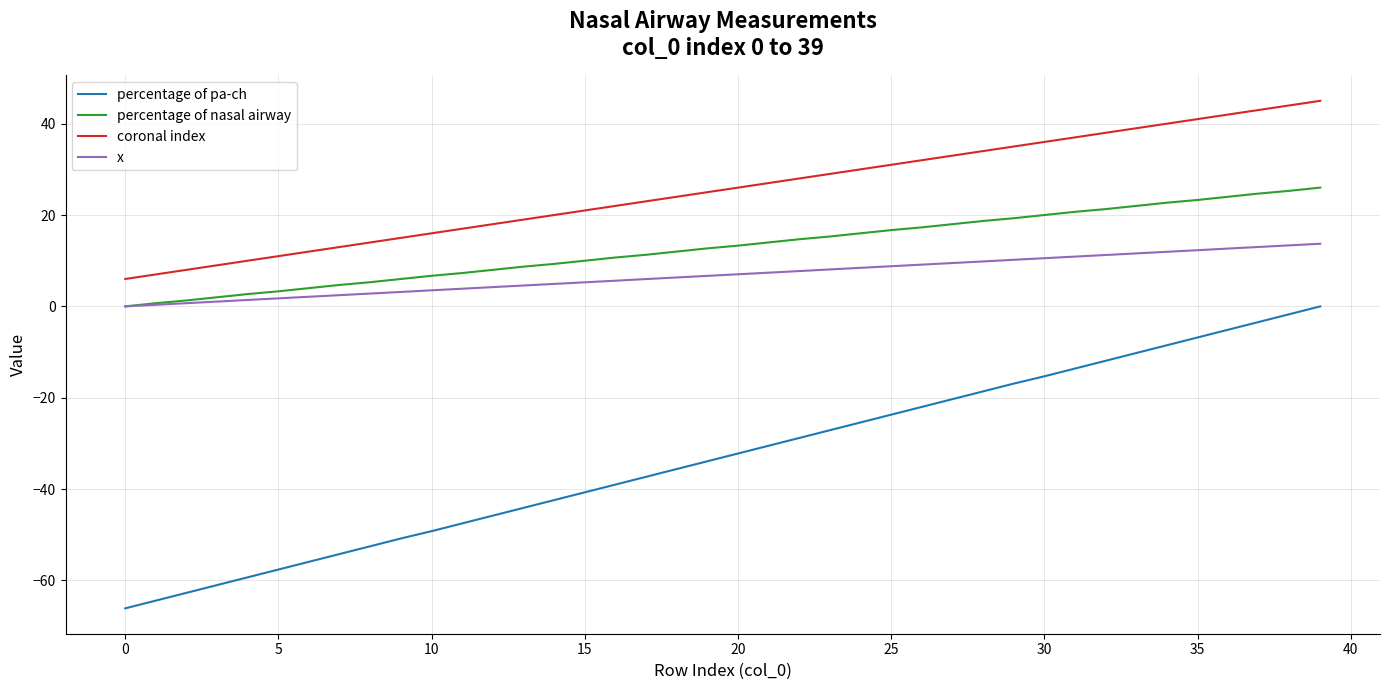

Which series has the largest total across all categories?

coronal index